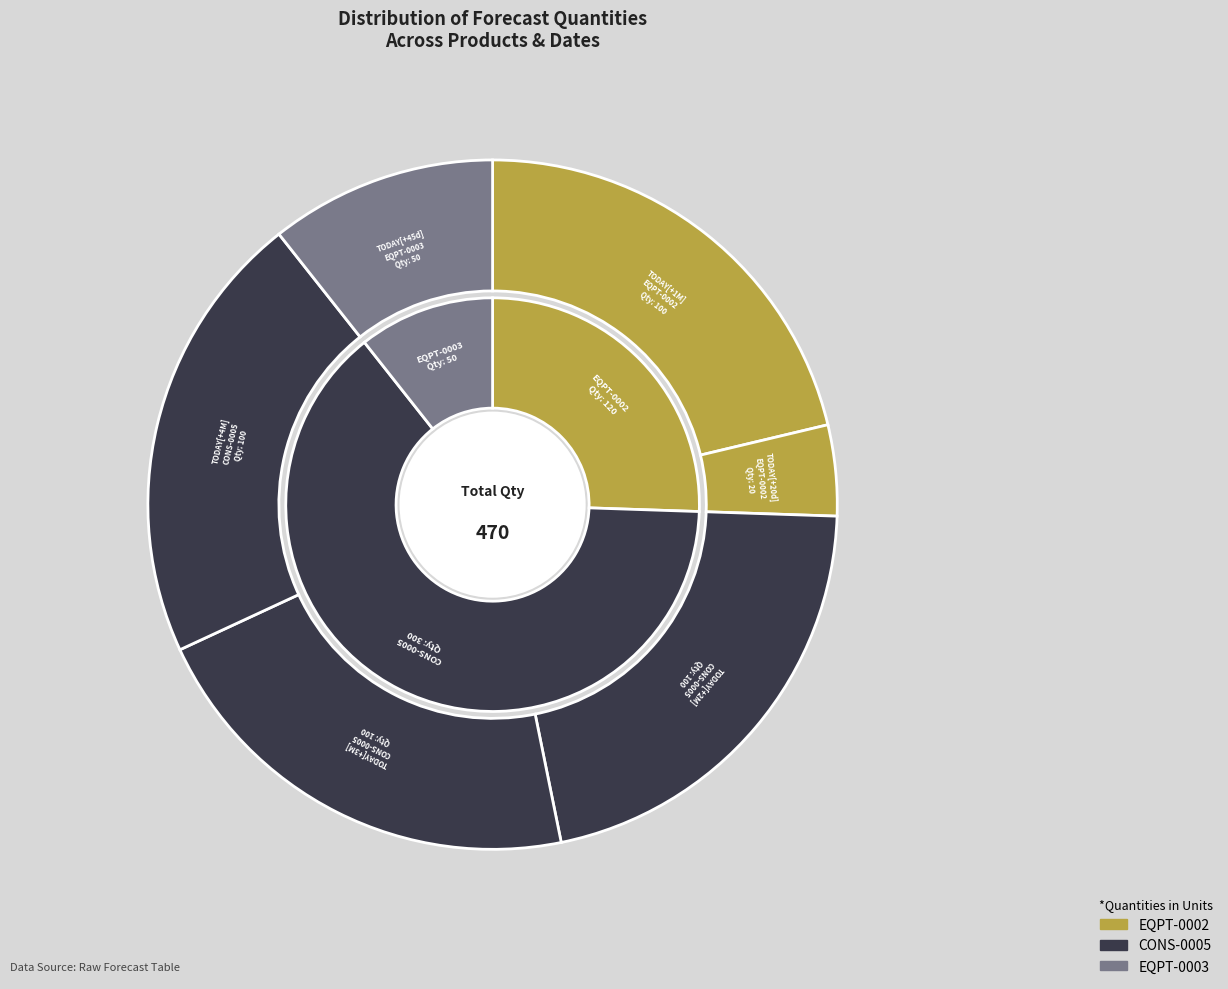

What is the total percentage of TODAY[+3M]
CONS-0005 and TODAY[+45d]
EQPT-0003?

31.9%